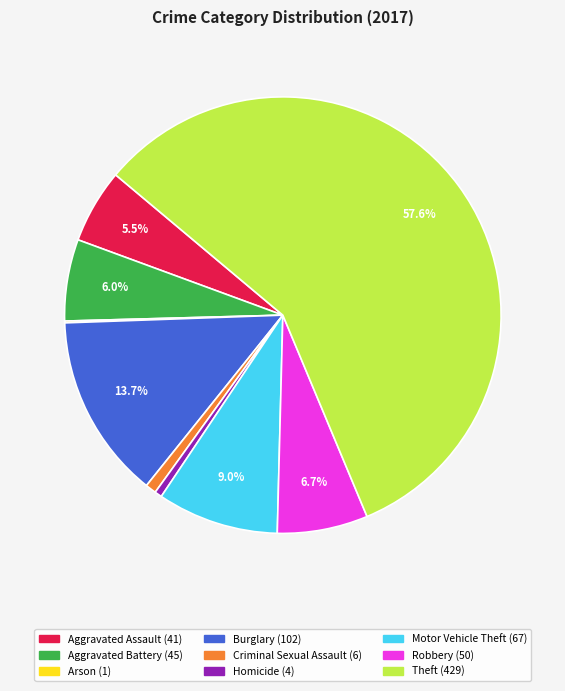

Which slice represents more than half of the pie?

Theft